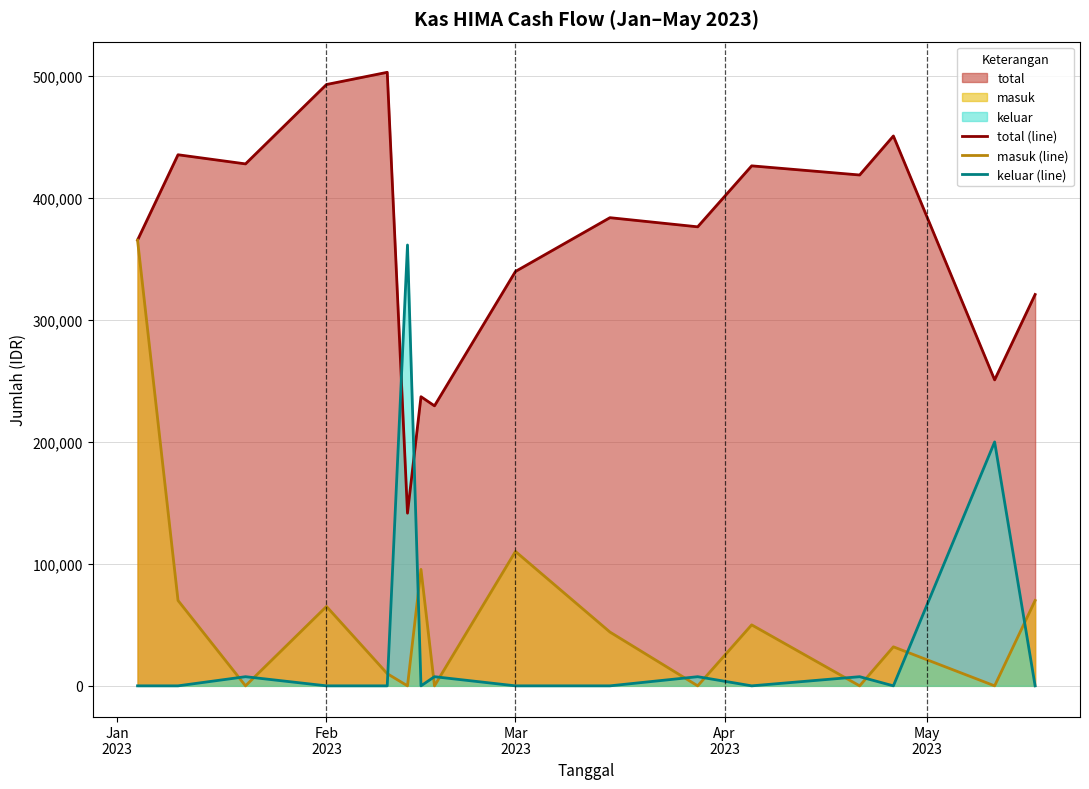

What is the highest value of the masuk (line) series?

365500